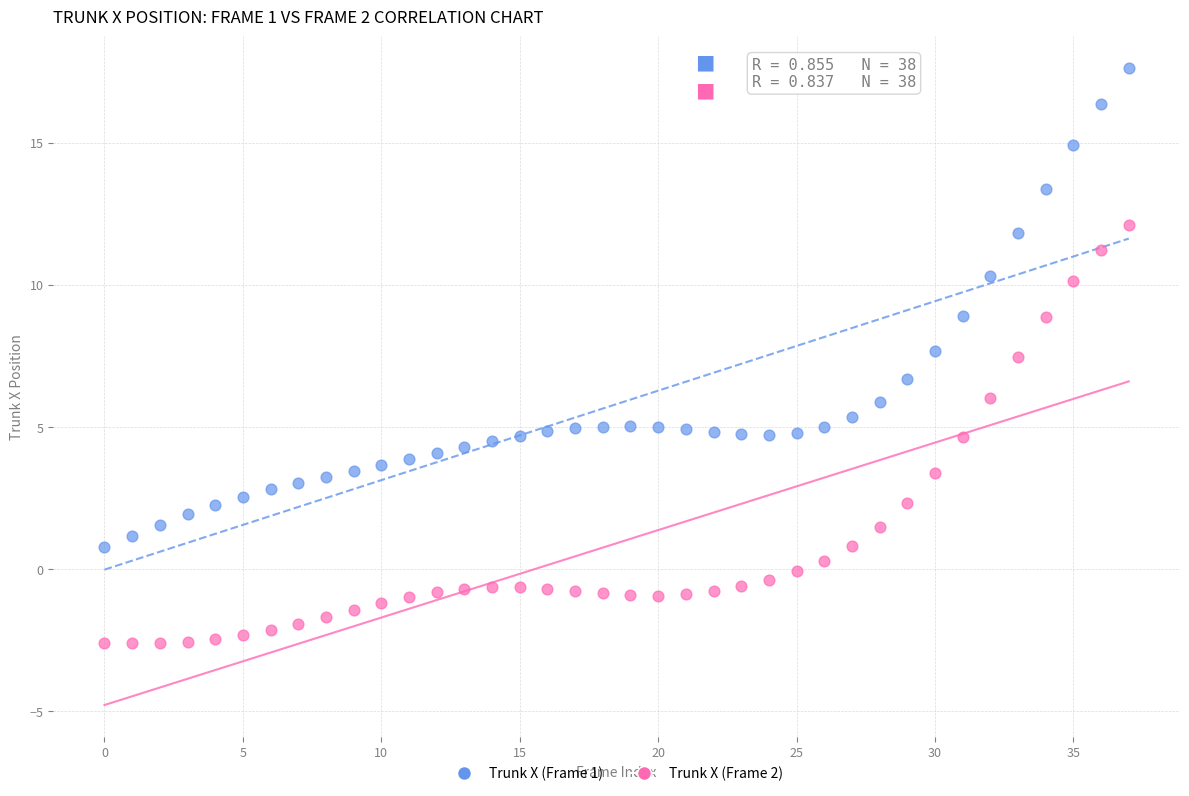

Which series reaches the maximum Y coordinate?

Trunk X (Frame 1)